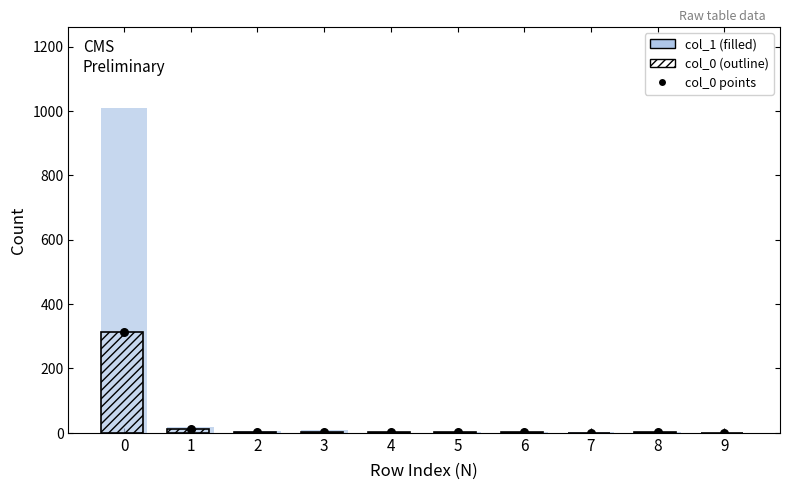

Which series reaches the minimum Y coordinate?

col_1